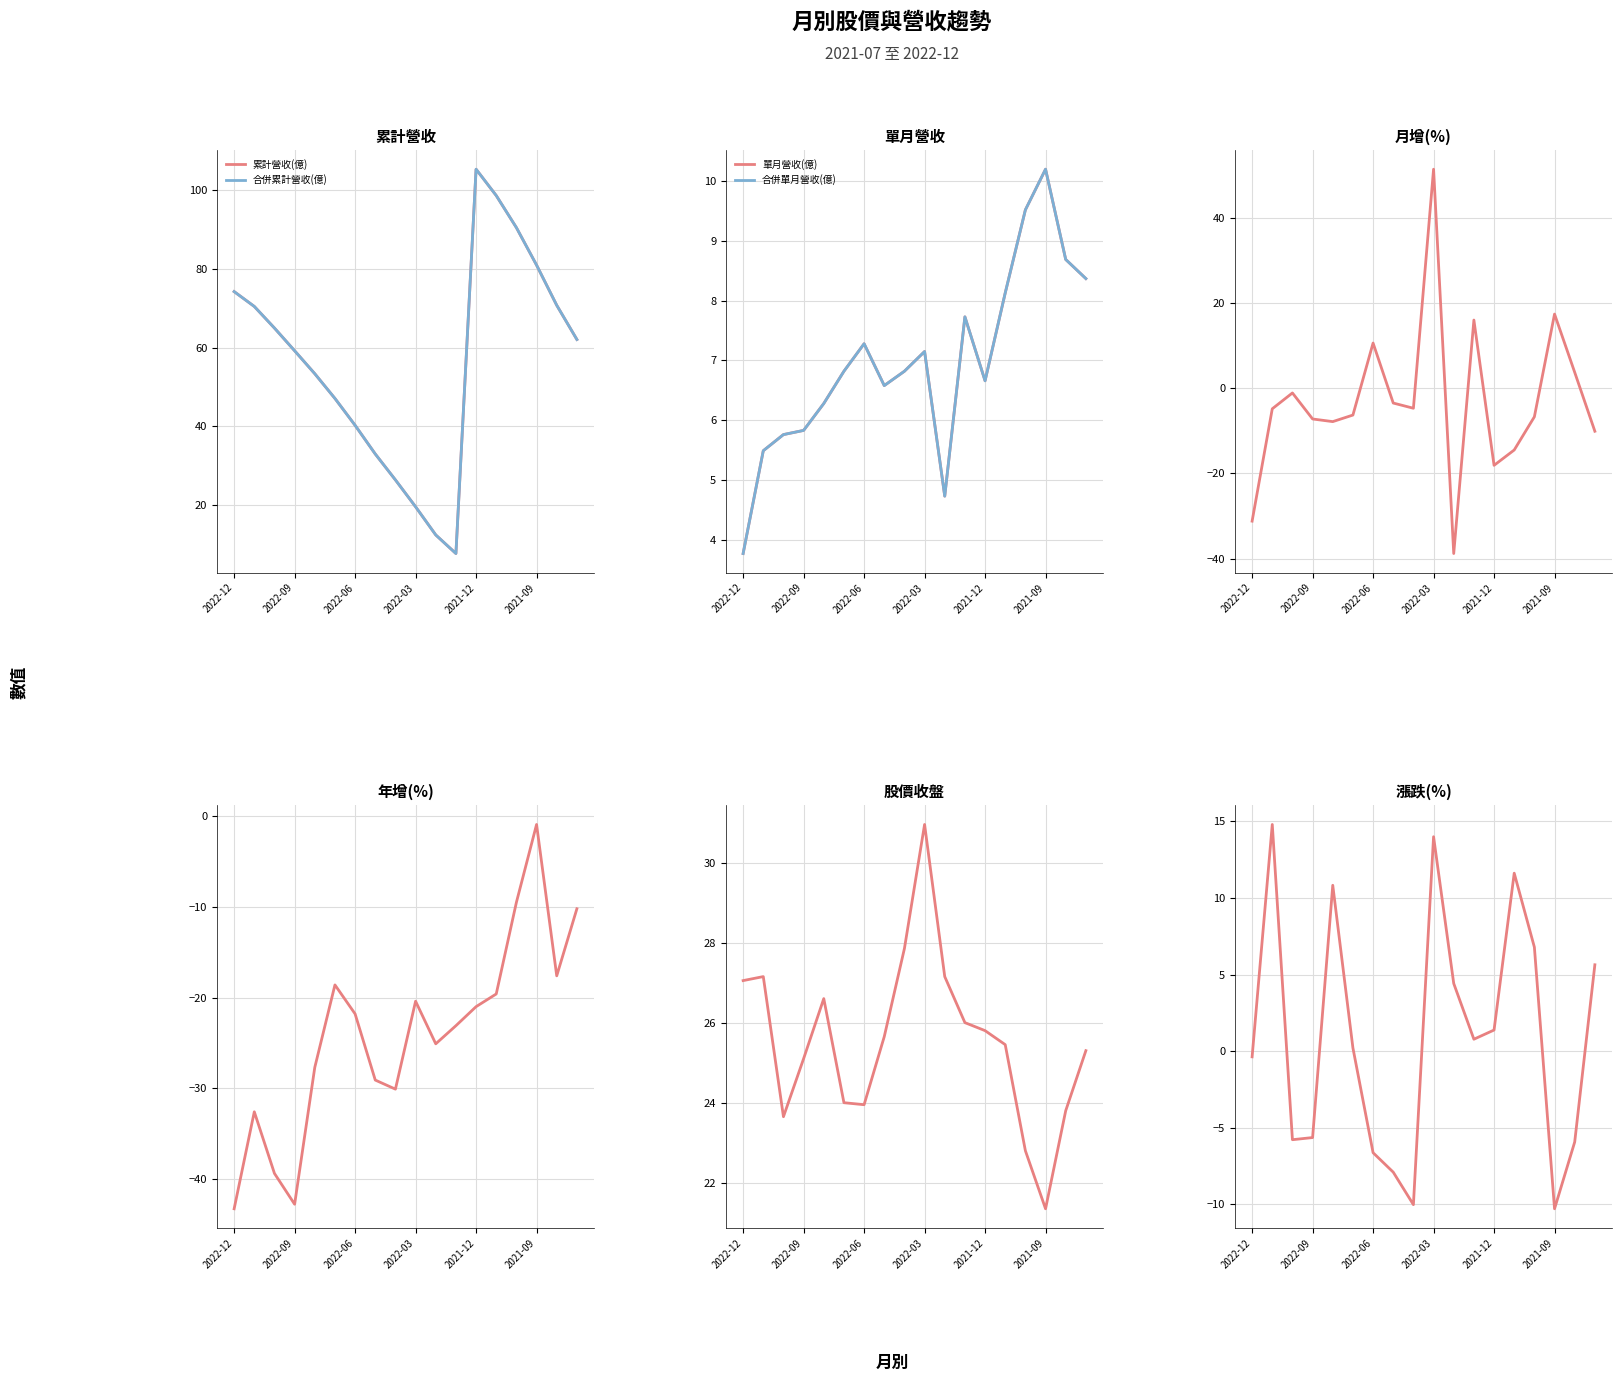

How many data points in 單月營收(億) are above 6?

13